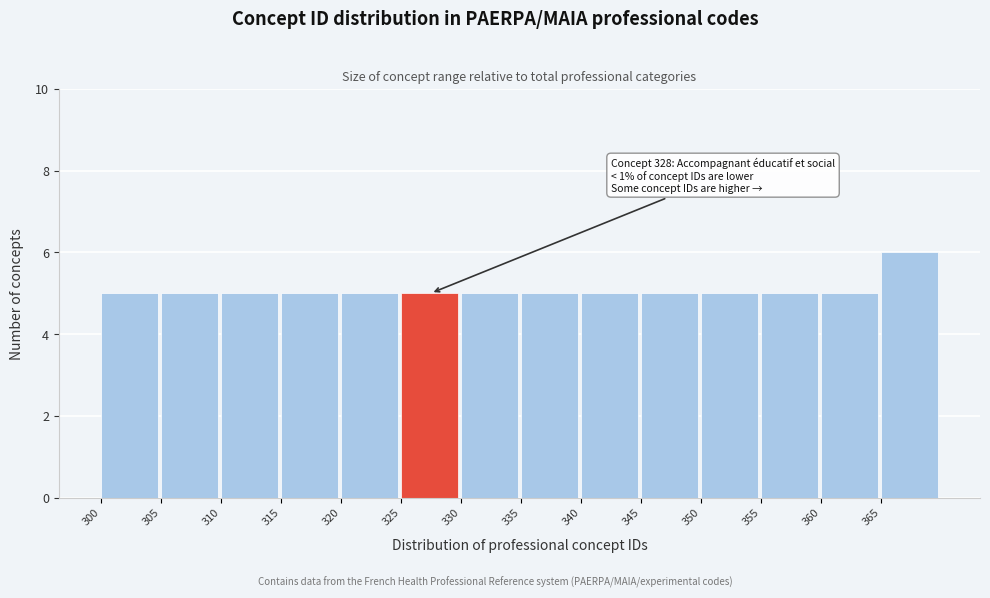

Which range on the x-axis has the tallest bar?

365 to 370